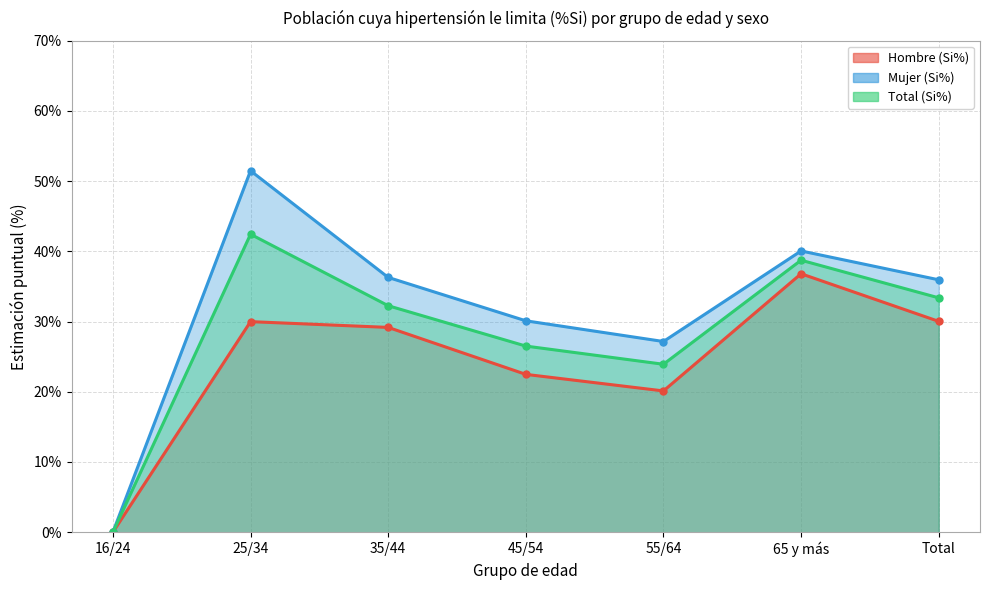

What is the sum of all Mujer (Si%) values?

221.1